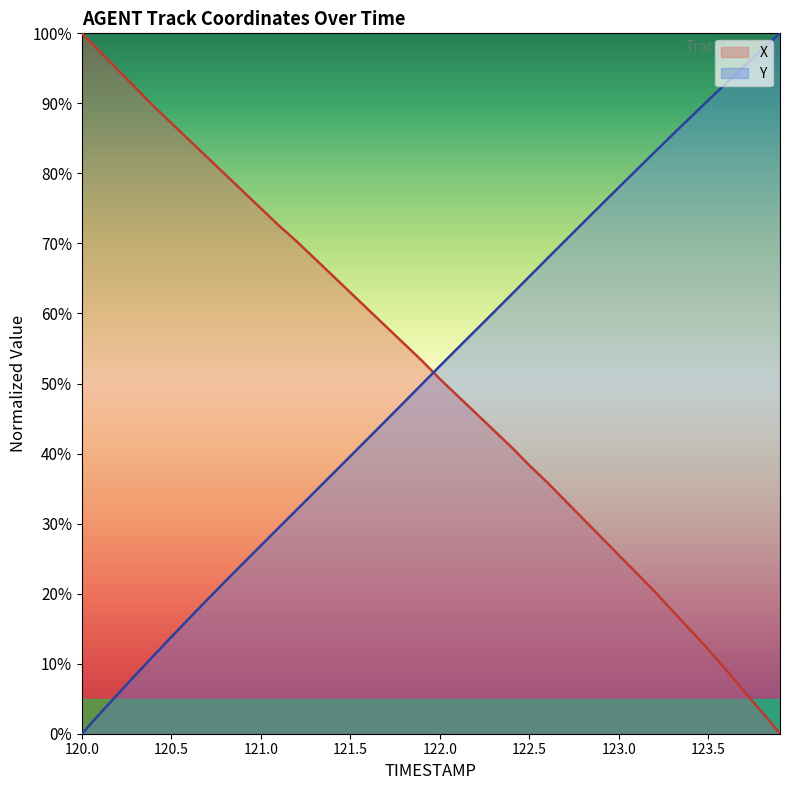

What is the approximate value of X at 121.1?

72.6